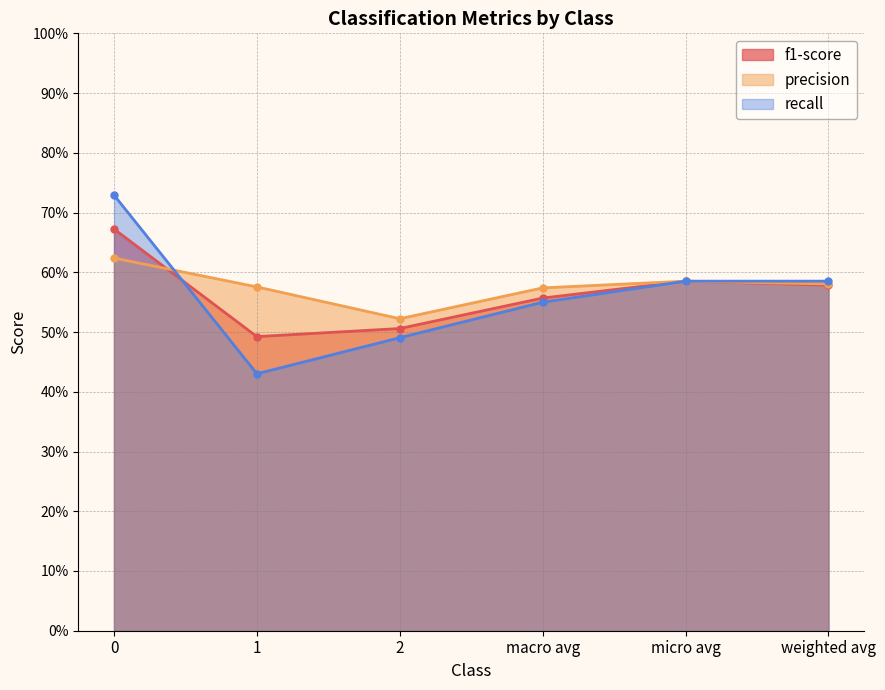

True or false: precision has a value of 0.3 at macro avg.

False